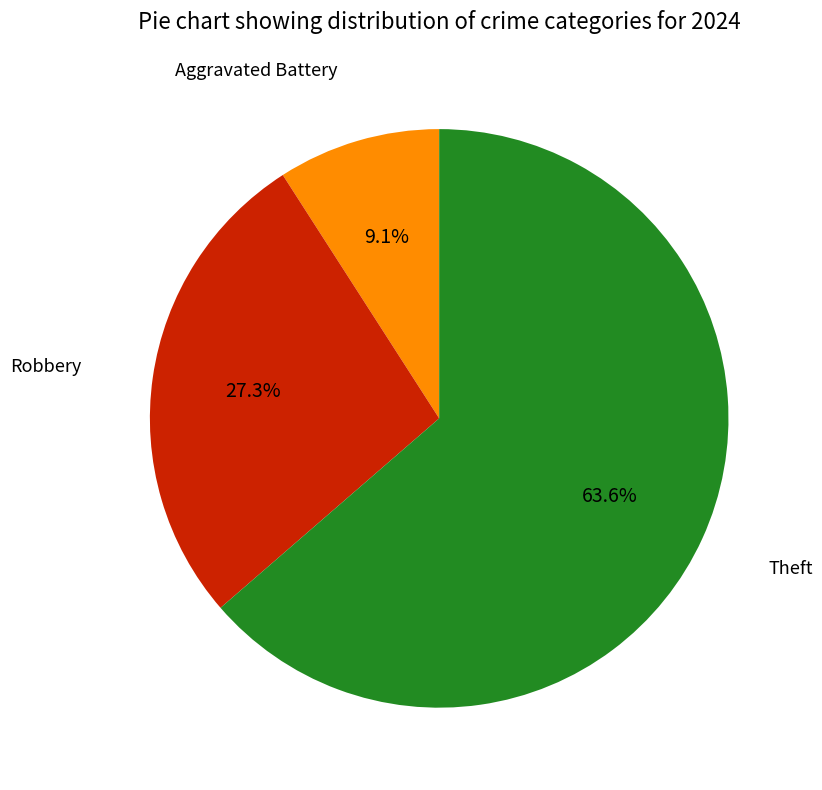

Between Aggravated Battery and Theft, which is larger?

Theft